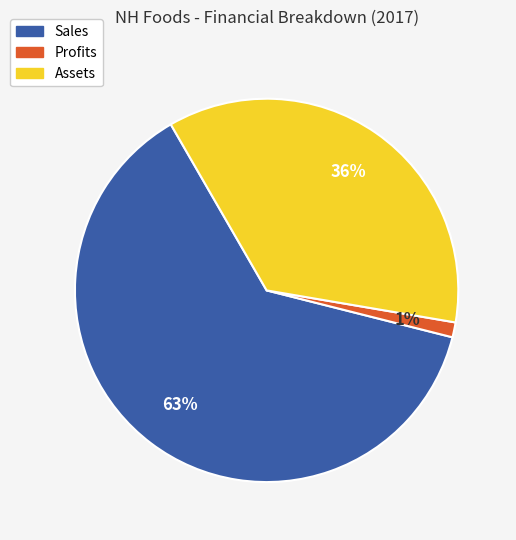

To the nearest percent, what is the average slice percentage?

33%